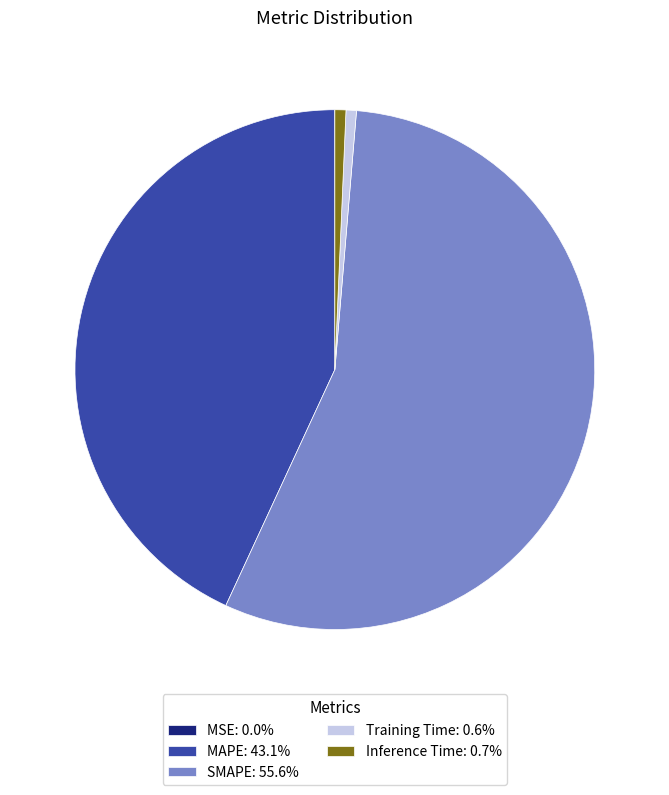

The SMAPE slice represents 50% of the pie. True or false?

False